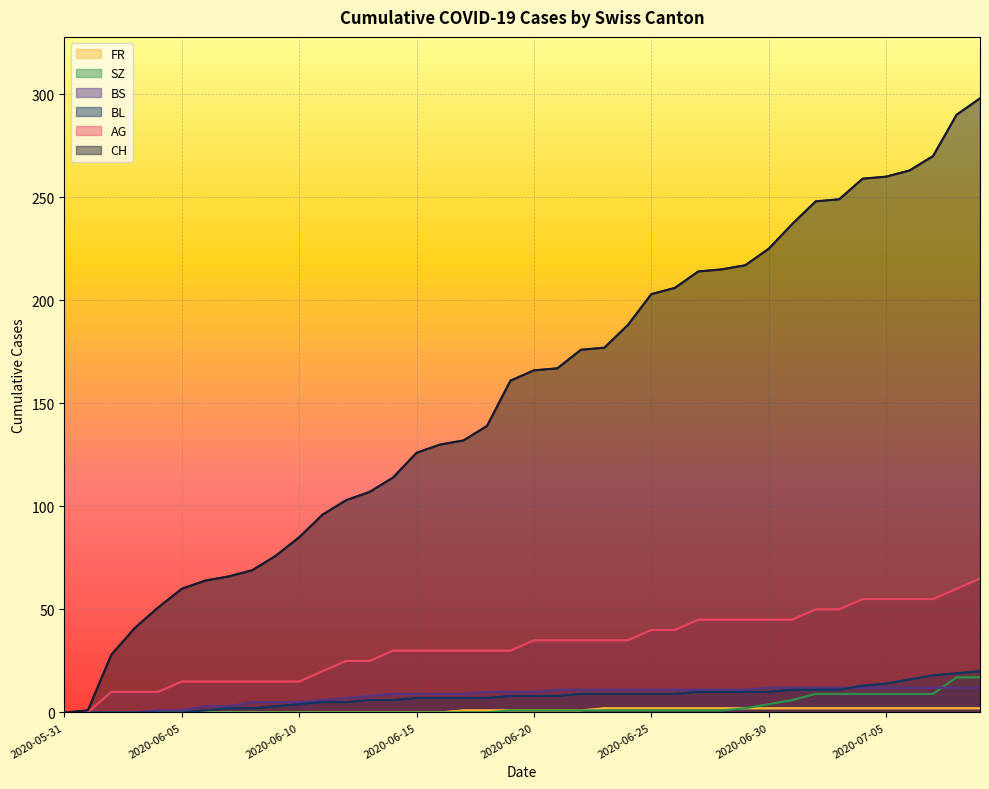

True or false: BL and CH intersect in this chart.

False